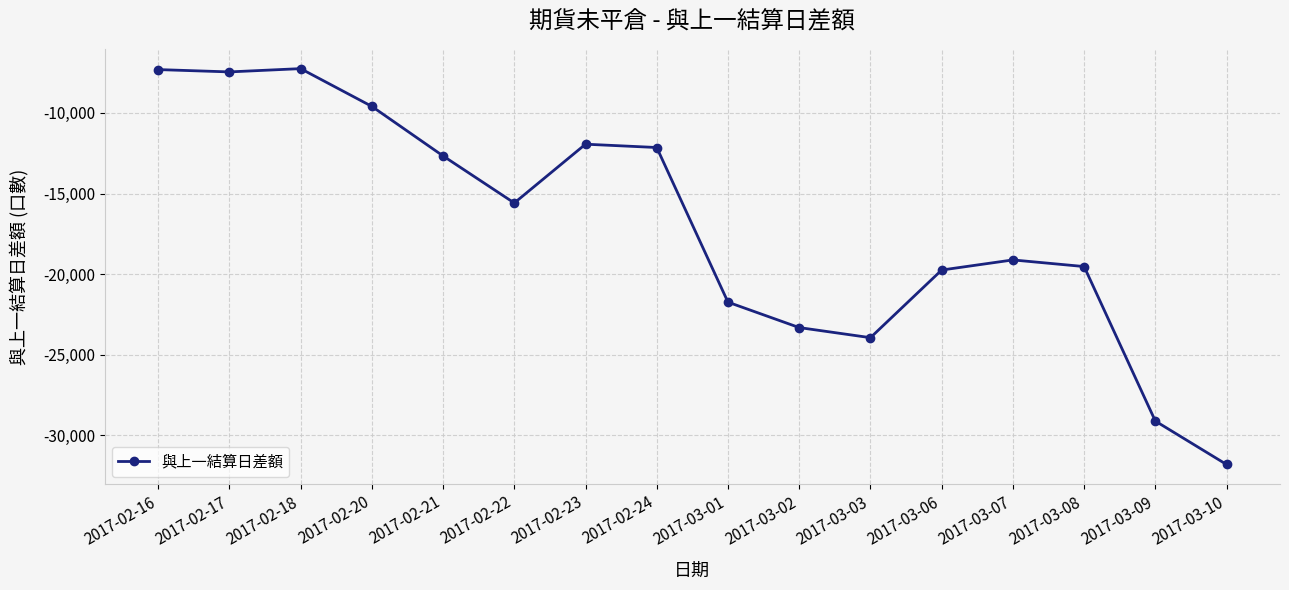

At which category does the chart reach its minimum across all series?

2017-03-10